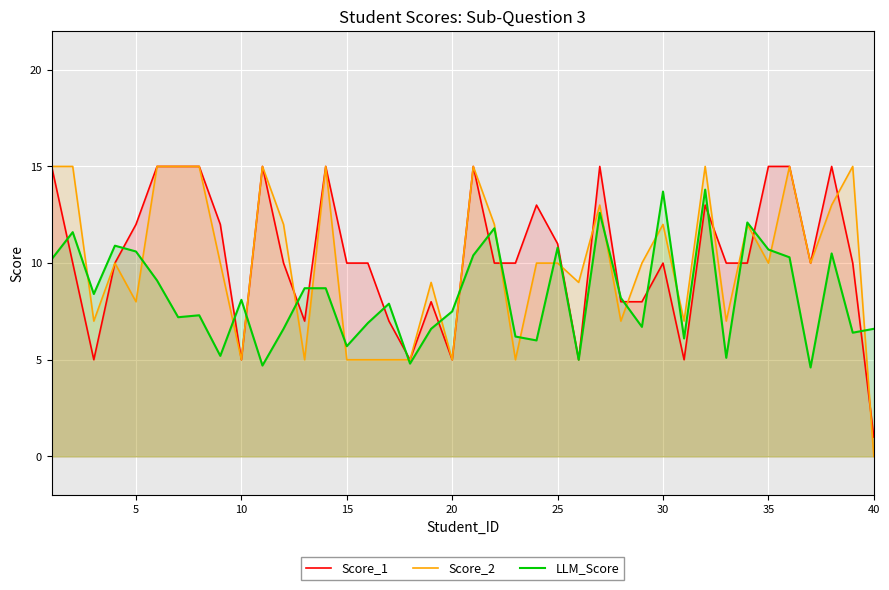

What is the total value across all series at 40?

7.6